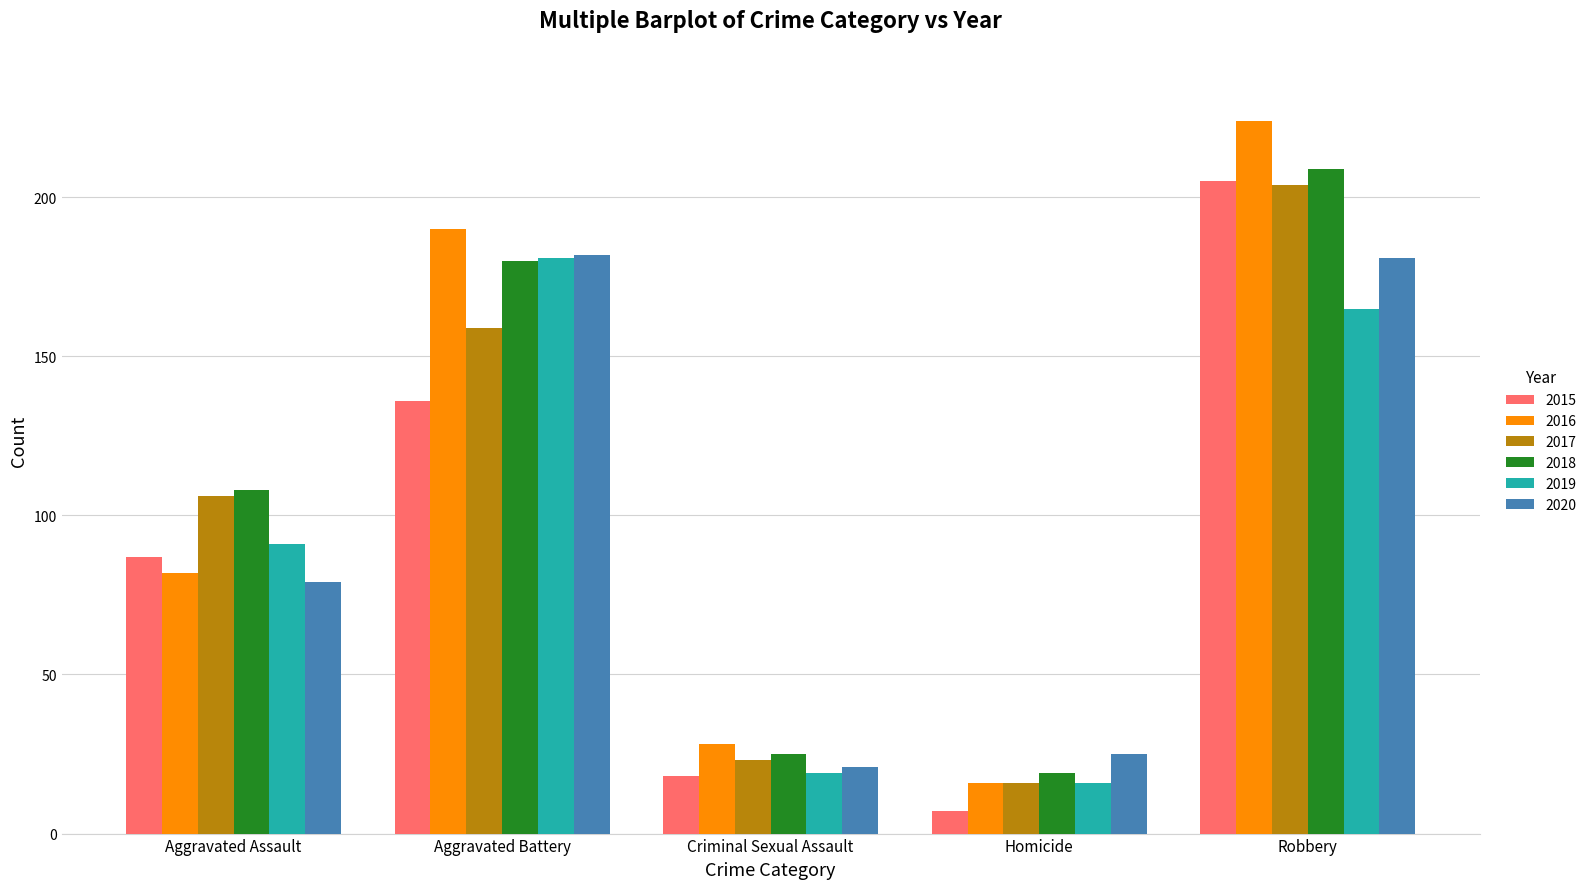

What is the total value across all series at Aggravated Assault?

553